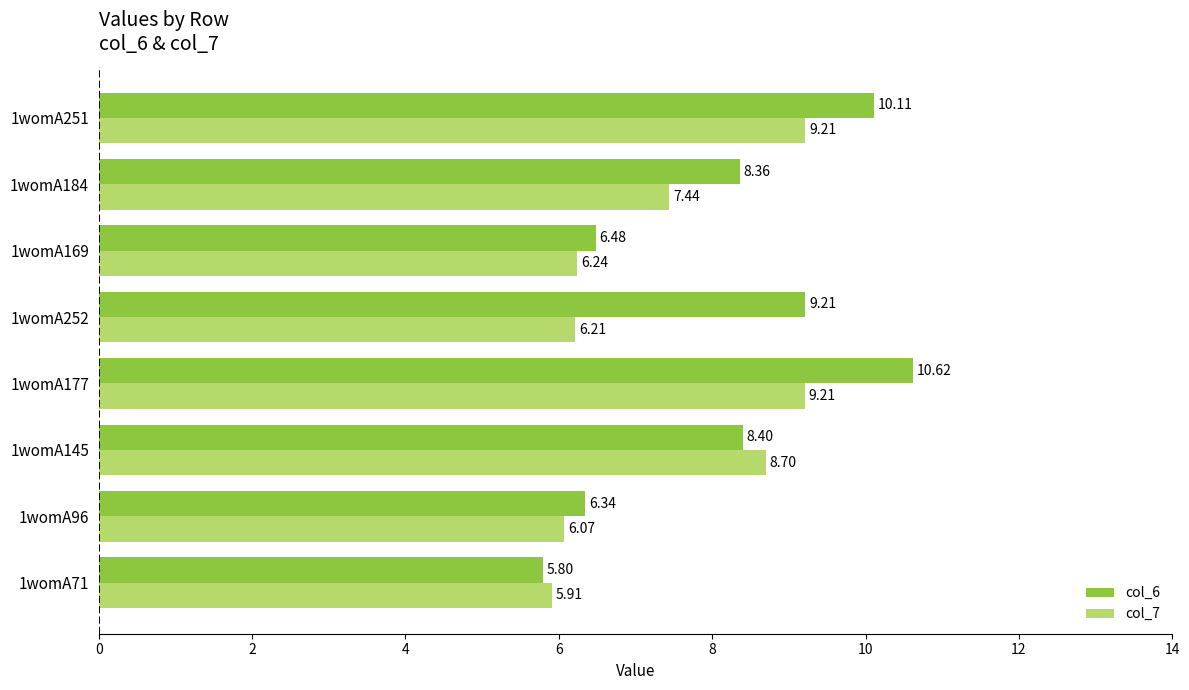

List the series in order of their overall mean, highest first.

col_6, col_7